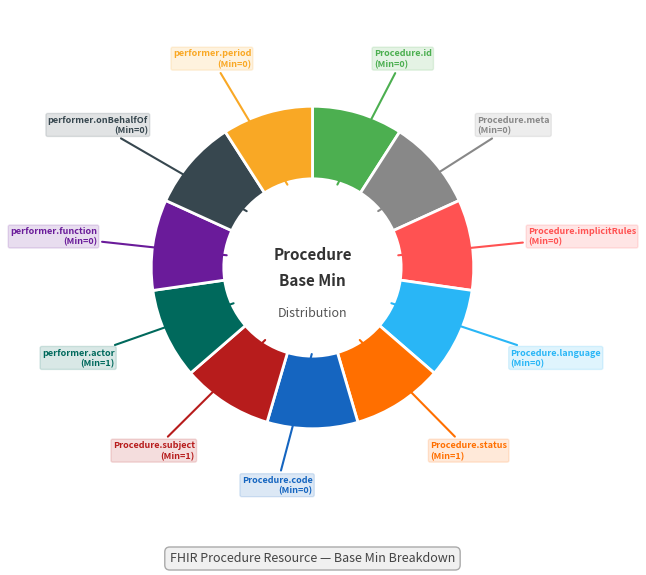

Do performer.onBehalfOf and performer.actor together represent more than half of the pie?

No